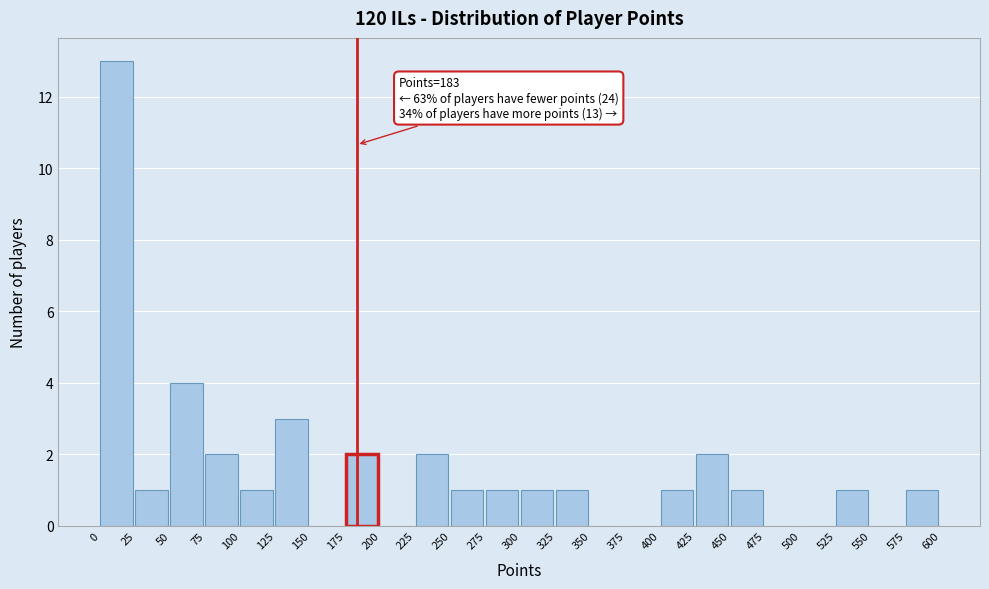

Over which range of the x-axis is the bar tallest?

0 to 25